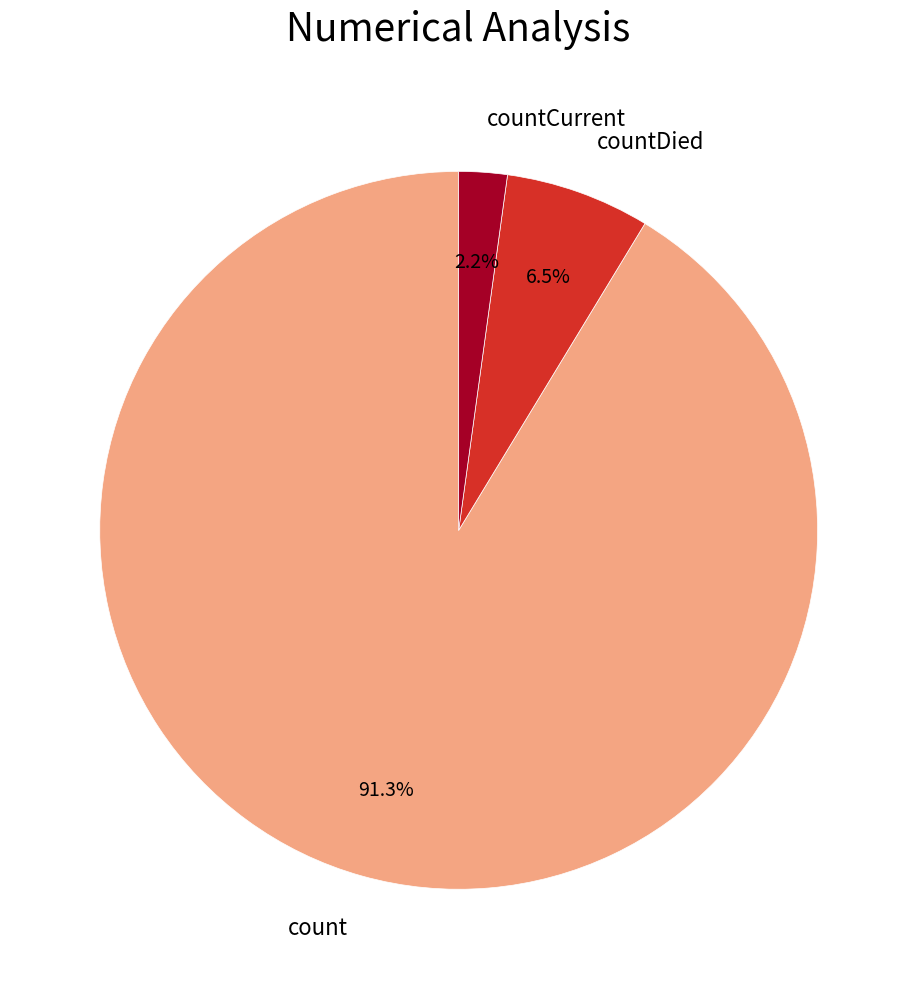

How many segments does this pie chart have?

3